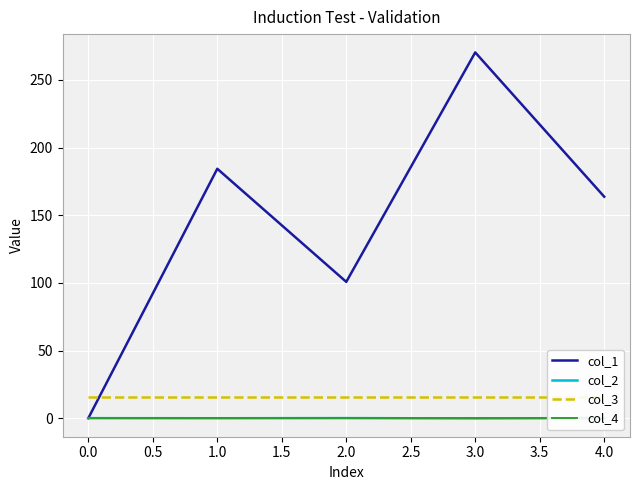

What is the maximum value for col_1?

270.3